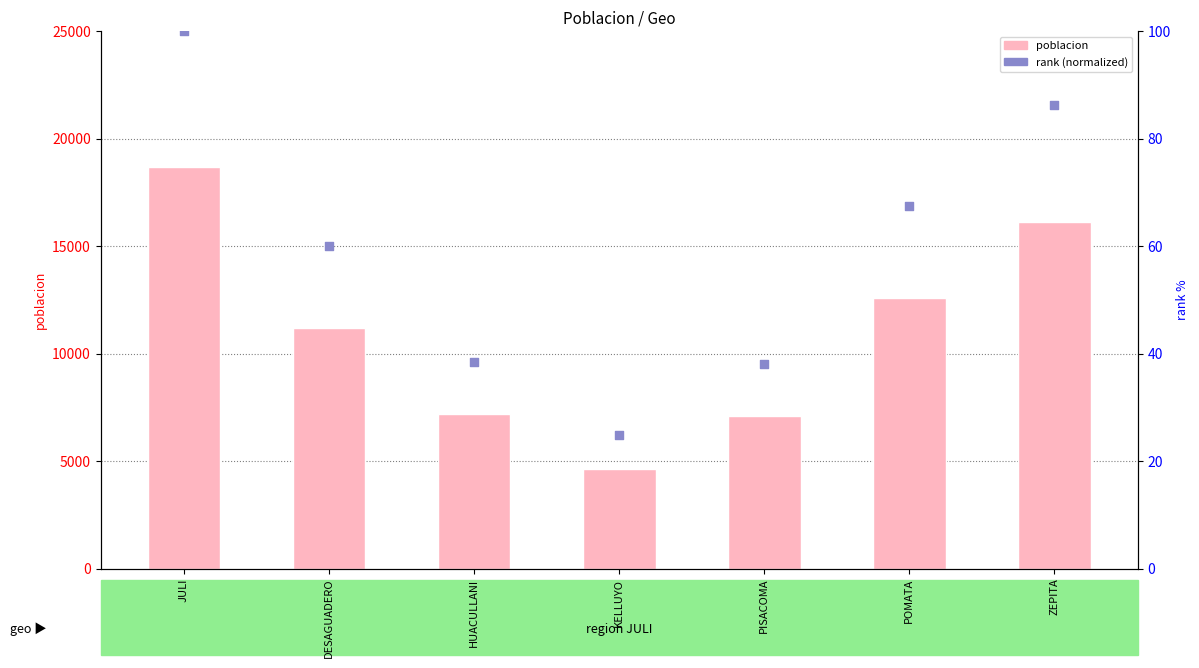

Which series has the largest total across all categories?

poblacion